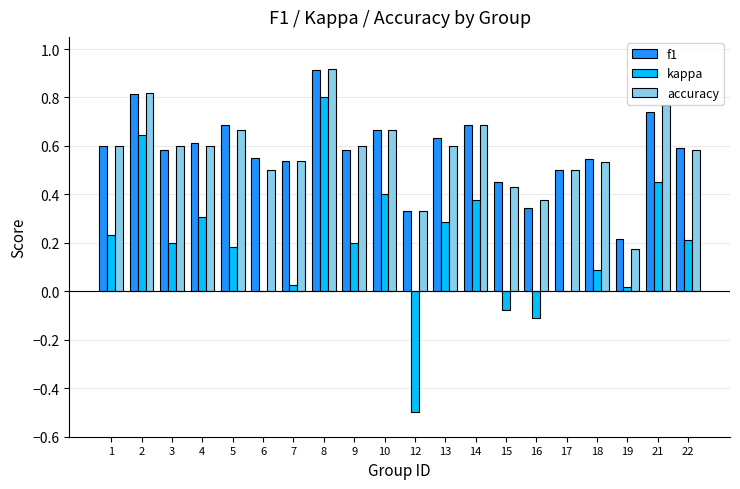

What is the sum of all accuracy values?

11.5